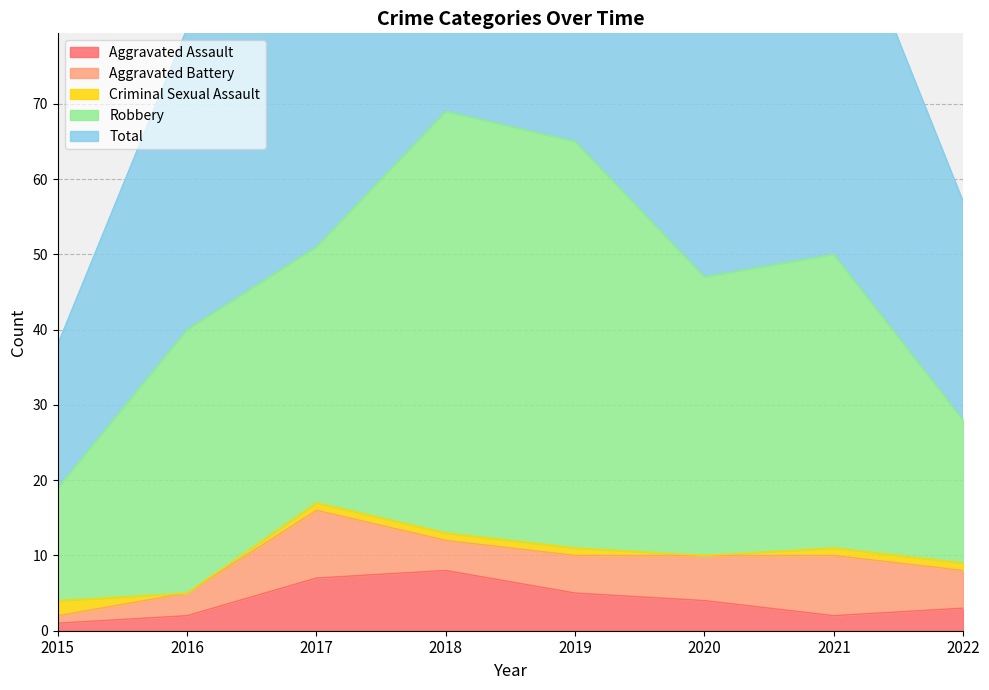

List the labels in order of Criminal Sexual Assault value, largest first.

2015, 2017, 2018, 2019, 2021, 2022, 2016, 2020